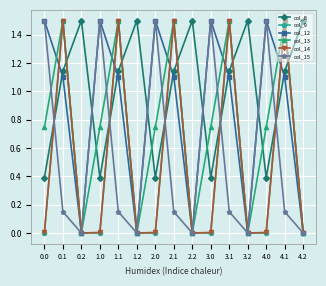

True or false: col_9 and col_15 cross at least once.

True